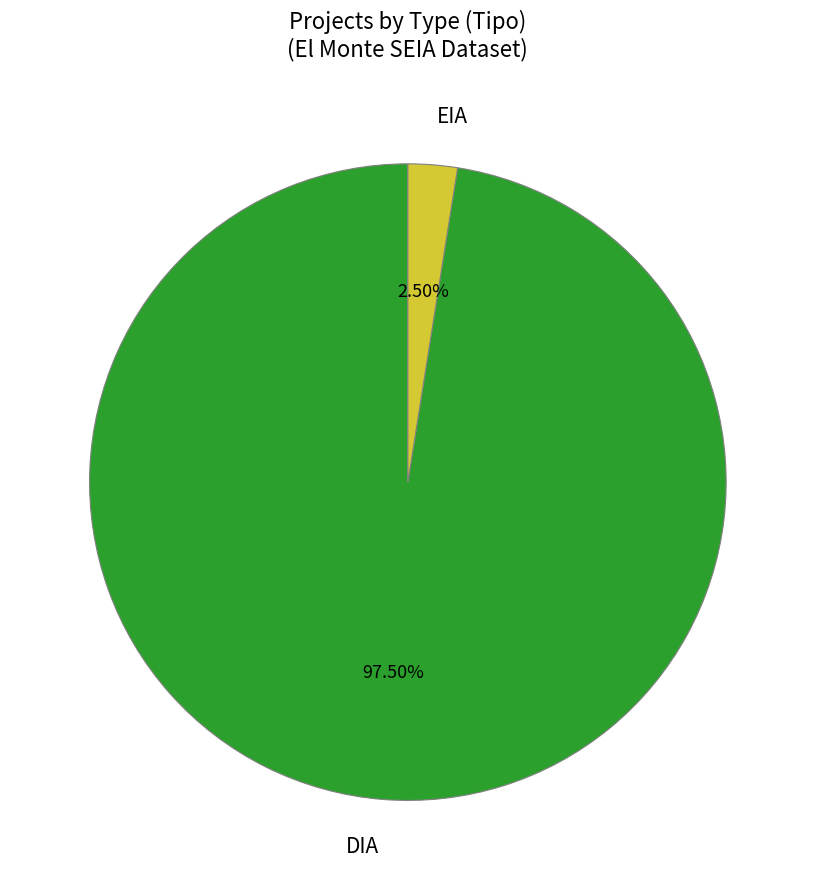

Rank the categories by value from highest to lowest.

DIA, EIA